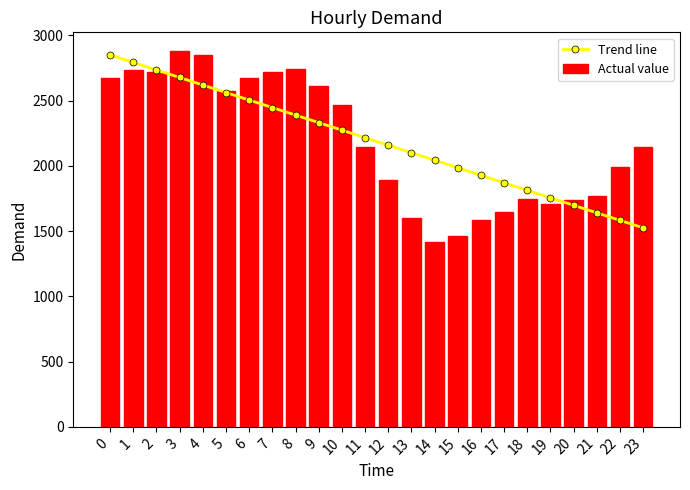

What is the sum of all Actual value values?

52494